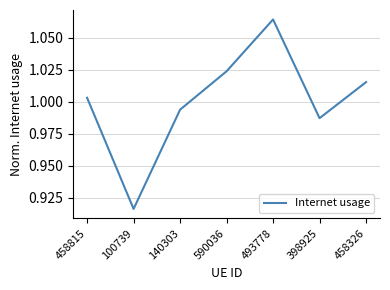

At which category does the data reach its first local valley?

100739